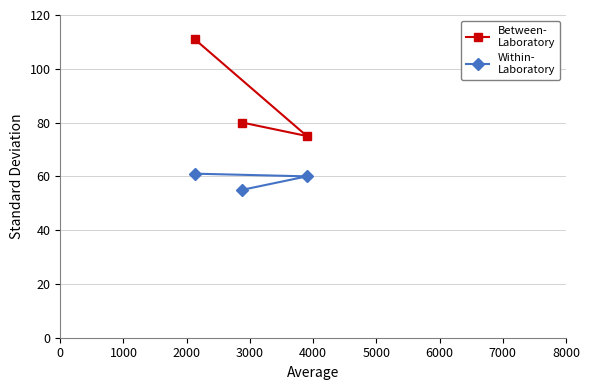

What is the value of the Between-
Laboratory point at the 2nd from the left?

75